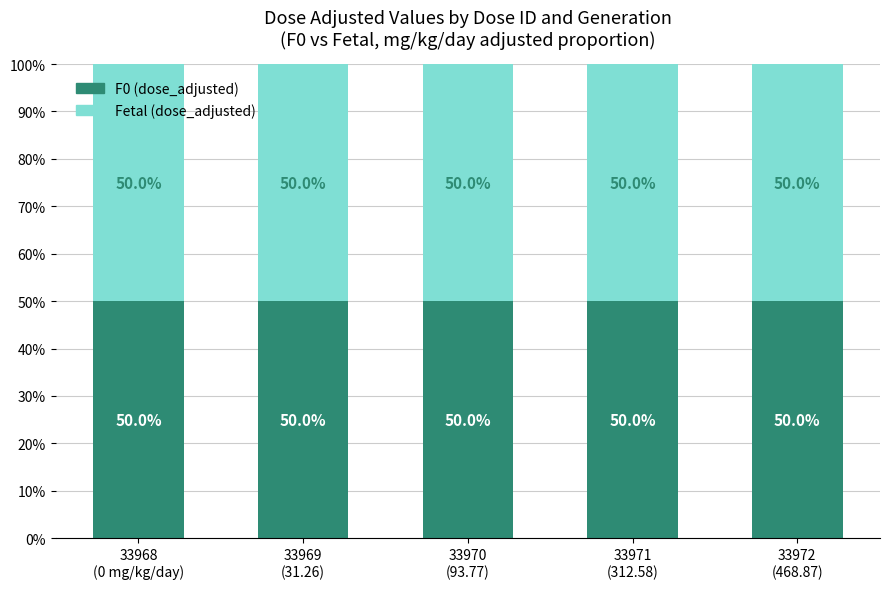

Which has a higher value, dose_id 33970 or dose_id 33972?

dose_id 33972